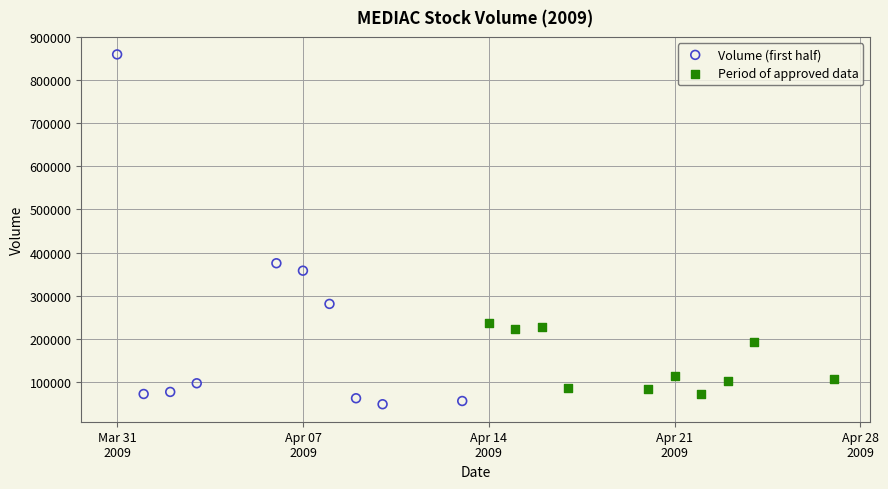

Which series has the widest spread of Y values?

Volume (first half)